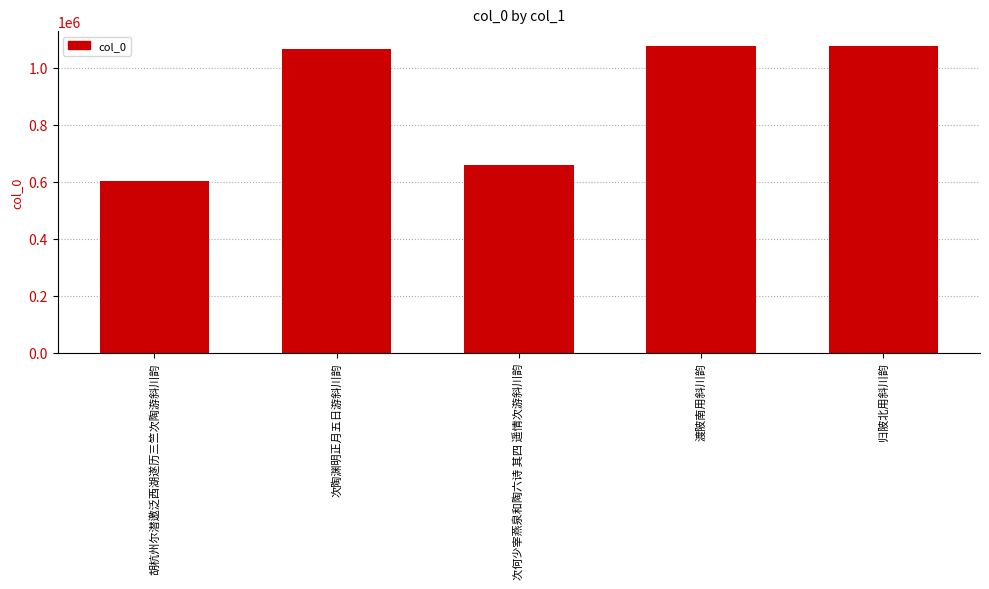

How many bars are there in total?

5